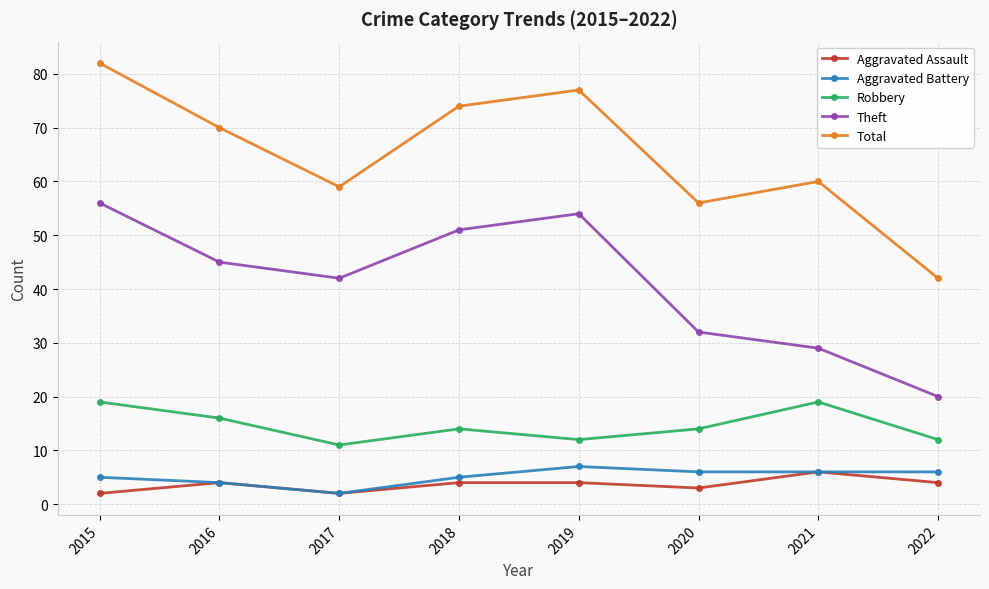

What is the approximate value of Aggravated Assault at 2018?

4